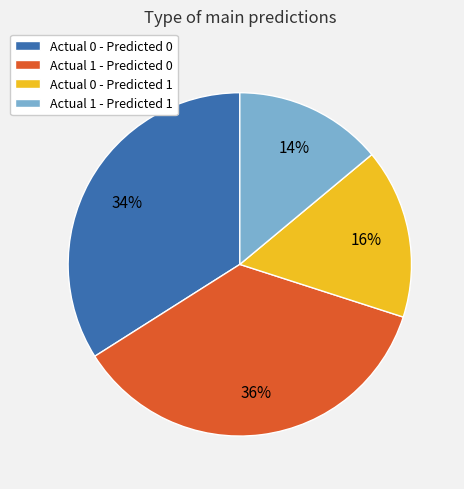

Is Actual 1 - Predicted 1 the majority of the pie?

No